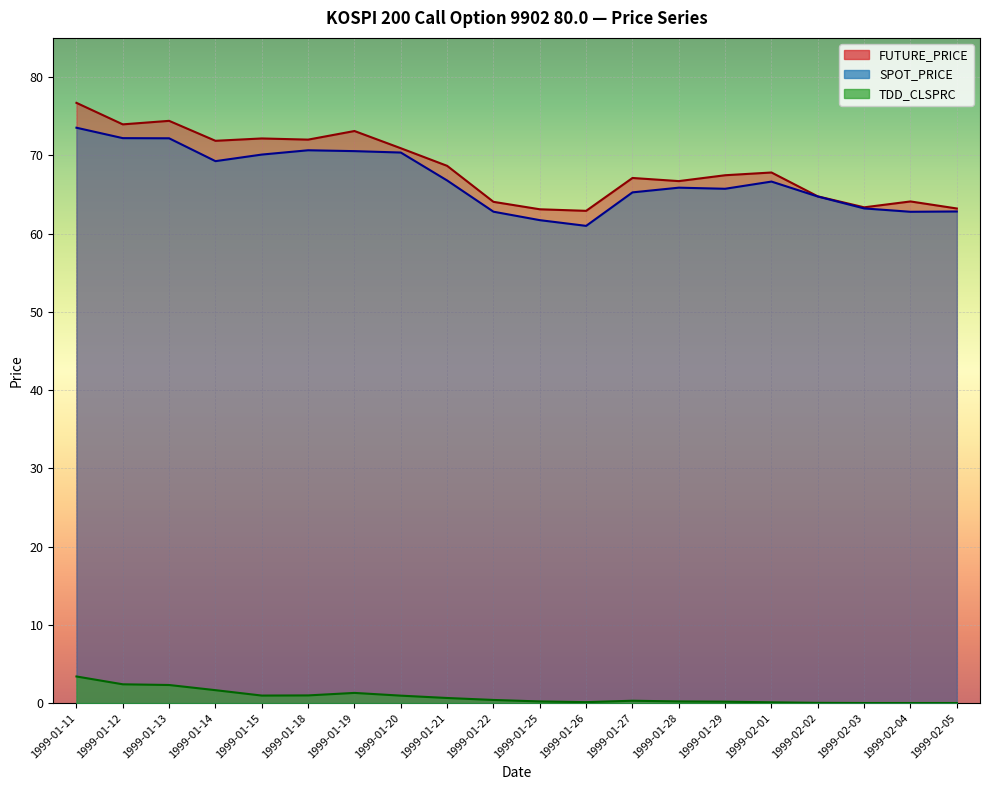

Reading left to right, what are all the values shown in this chart?

FUTURE_PRICE: 1999-01-11=76.7	1999-01-12=74.0	1999-01-13=74.4	1999-01-14=71.8	1999-01-15=72.2	1999-01-18=72.0	1999-01-19=73.1	1999-01-20=70.9	1999-01-21=68.7	1999-01-22=64.0	1999-01-25=63.1	1999-01-26=62.9	1999-01-27=67.1	1999-01-28=66.7	1999-01-29=67.5	1999-02-01=67.8	1999-02-02=64.8	1999-02-03=63.4	1999-02-04=64.1	1999-02-05=63.2
SPOT_PRICE: 1999-01-11=73.5	1999-01-12=72.2	1999-01-13=72.2	1999-01-14=69.2	1999-01-15=70.1	1999-01-18=70.6	1999-01-19=70.5	1999-01-20=70.3	1999-01-21=66.8	1999-01-22=62.8	1999-01-25=61.7	1999-01-26=61.0	1999-01-27=65.3	1999-01-28=65.9	1999-01-29=65.7	1999-02-01=66.6	1999-02-02=64.7	1999-02-03=63.2	1999-02-04=62.8	1999-02-05=62.8
TDD_CLSPRC: 1999-01-11=3.4	1999-01-12=2.4	1999-01-13=2.3	1999-01-14=1.6	1999-01-15=1.0	1999-01-18=1.0	1999-01-19=1.3	1999-01-20=0.9	1999-01-21=0.7	1999-01-22=0.4	1999-01-25=0.2	1999-01-26=0.1	1999-01-27=0.3	1999-01-28=0.2	1999-01-29=0.2	1999-02-01=0.1	1999-02-02=0.0	1999-02-03=0.0	1999-02-04=0.0	1999-02-05=0.0